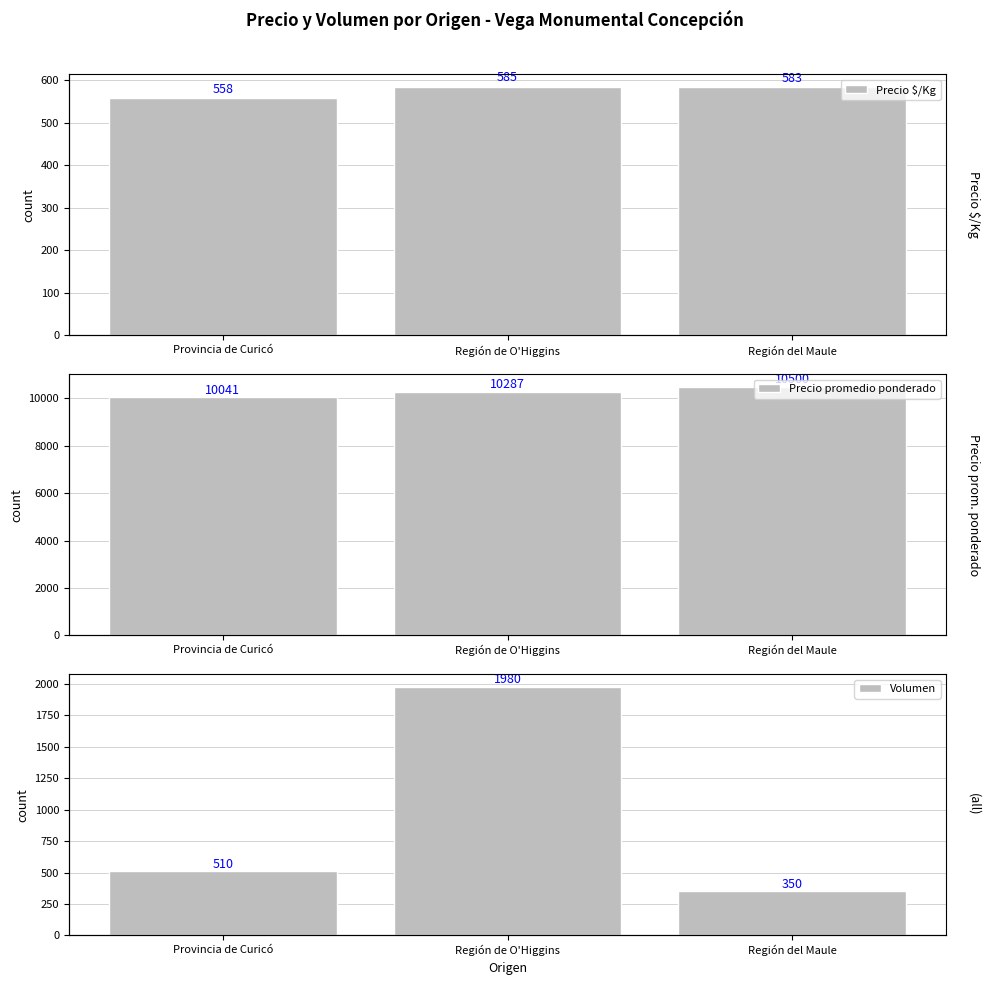

How many data points in Precio $/Kg are less than 583?

1